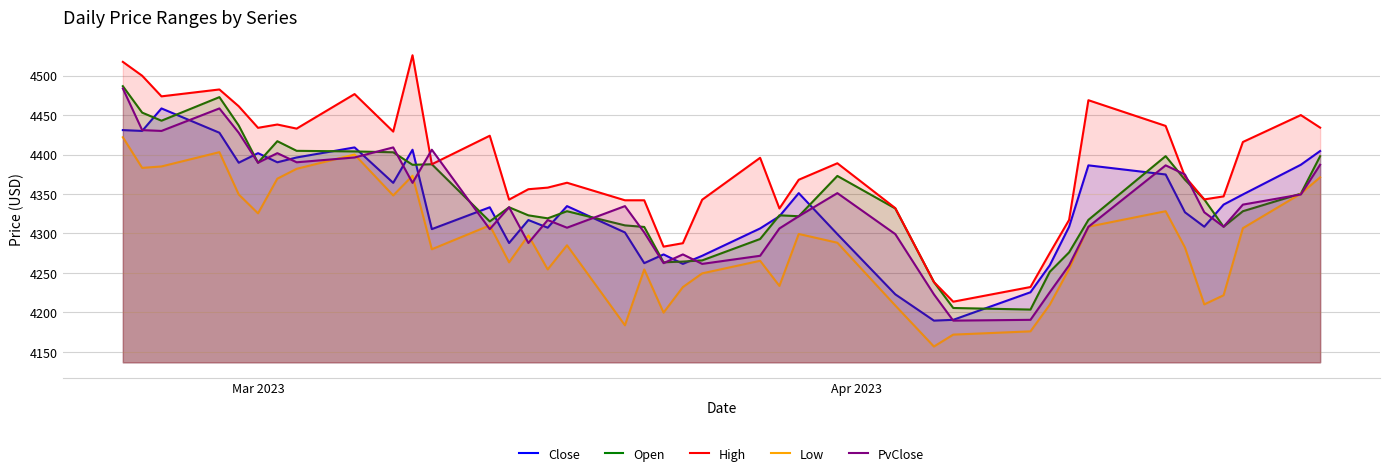

True or false: High and Open cross at least once.

False